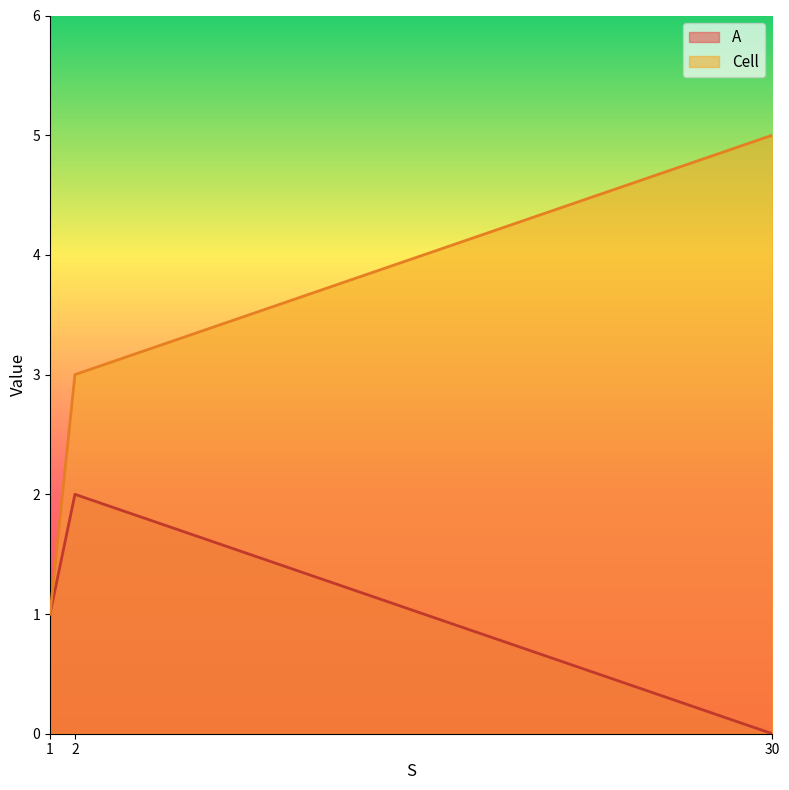

Reading left to right, transcribe all the data shown in this chart.

A: 1=1	2=2	30=0
Cell: 1=1	2=3	30=5